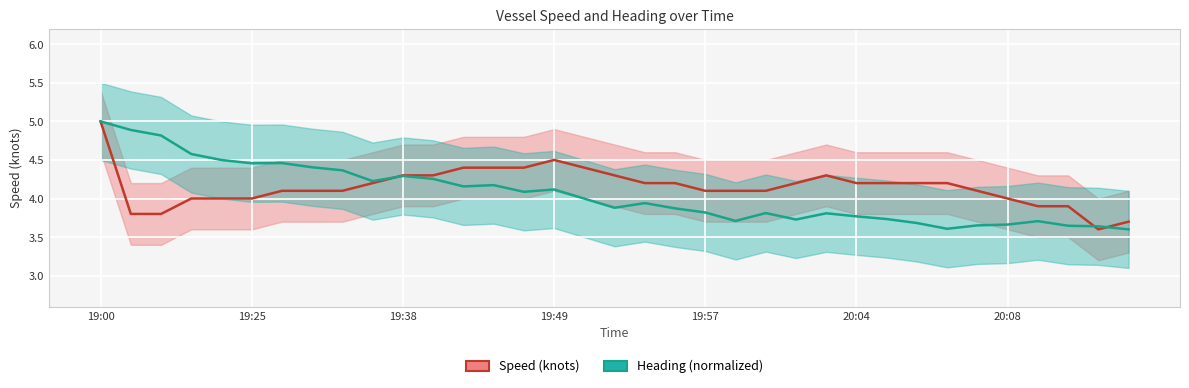

What is the total value across all series at 19:57?

7.9